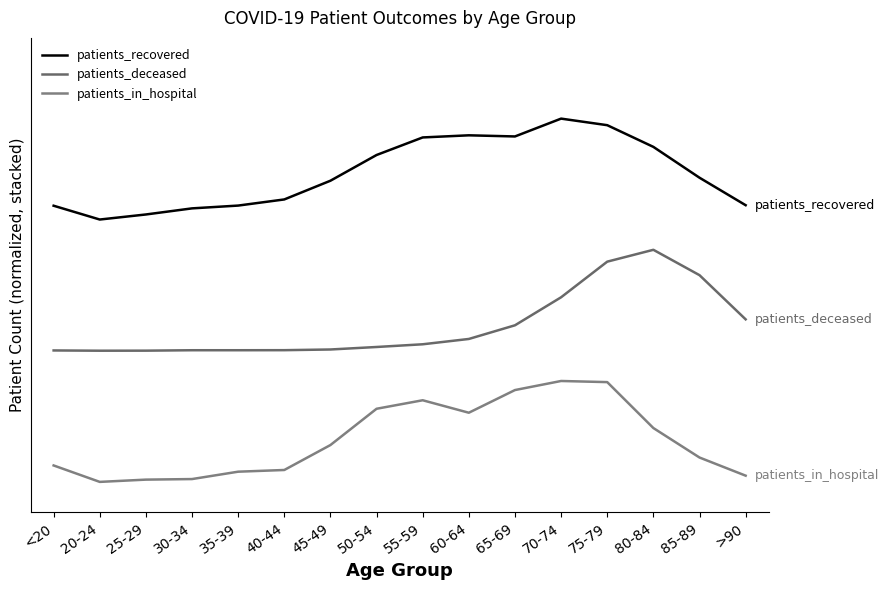

Is this an area chart (filled region under the line)?

No